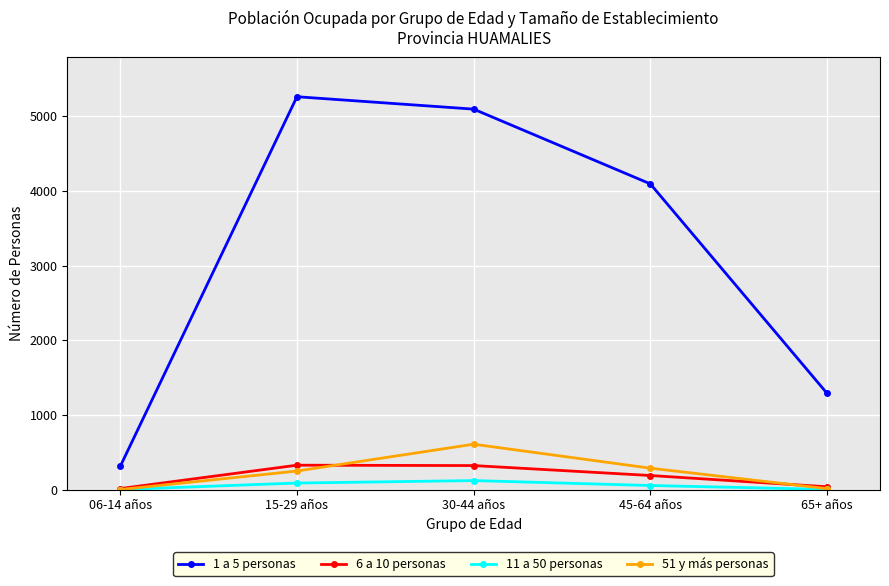

Between 06-14 años and 30-44 años, which series saw the biggest shift?

1 a 5 personas